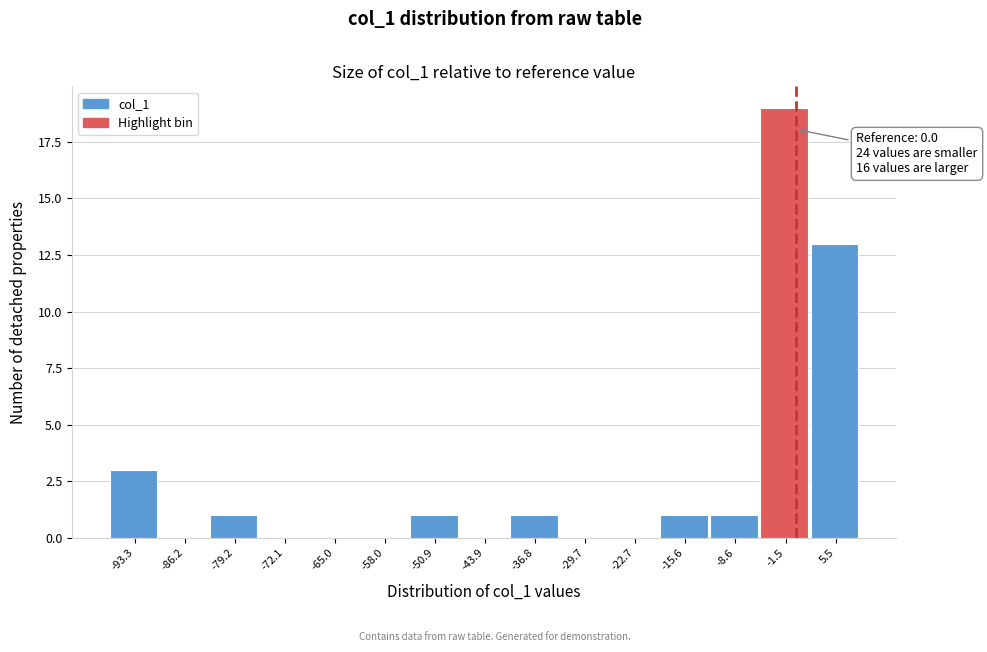

Which range on the x-axis has the tallest bar?

-5 to 2